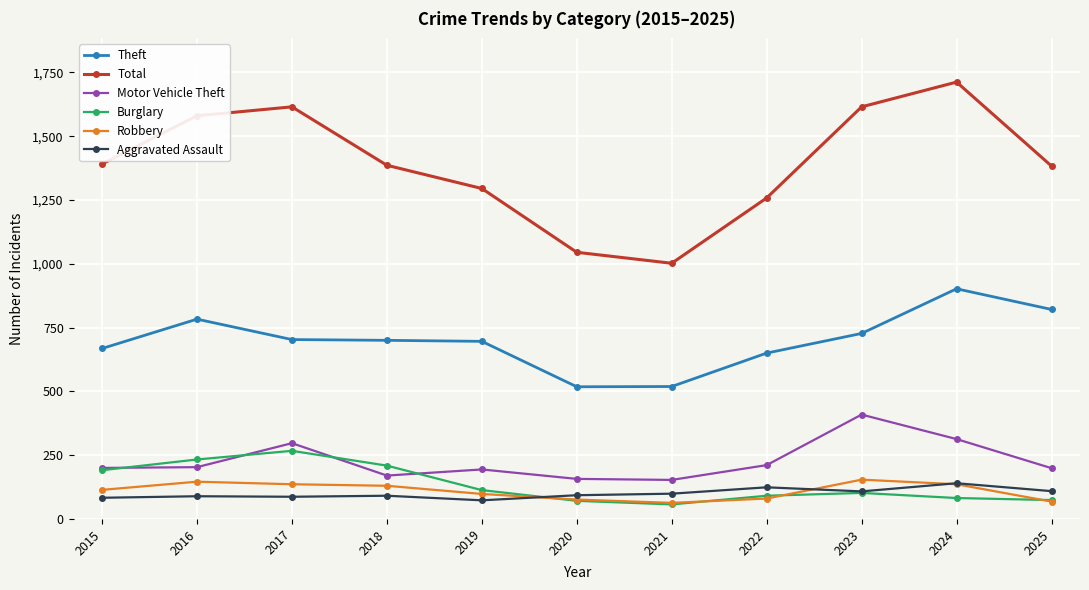

How many distinct data groups are displayed?

6